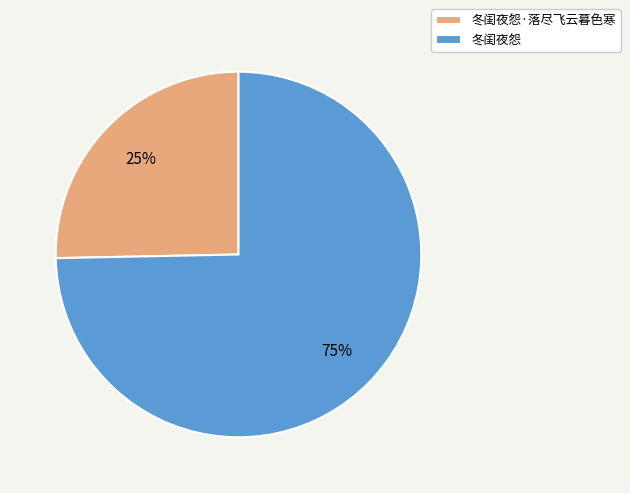

Is there any slice that represents more than half of the pie?

Yes